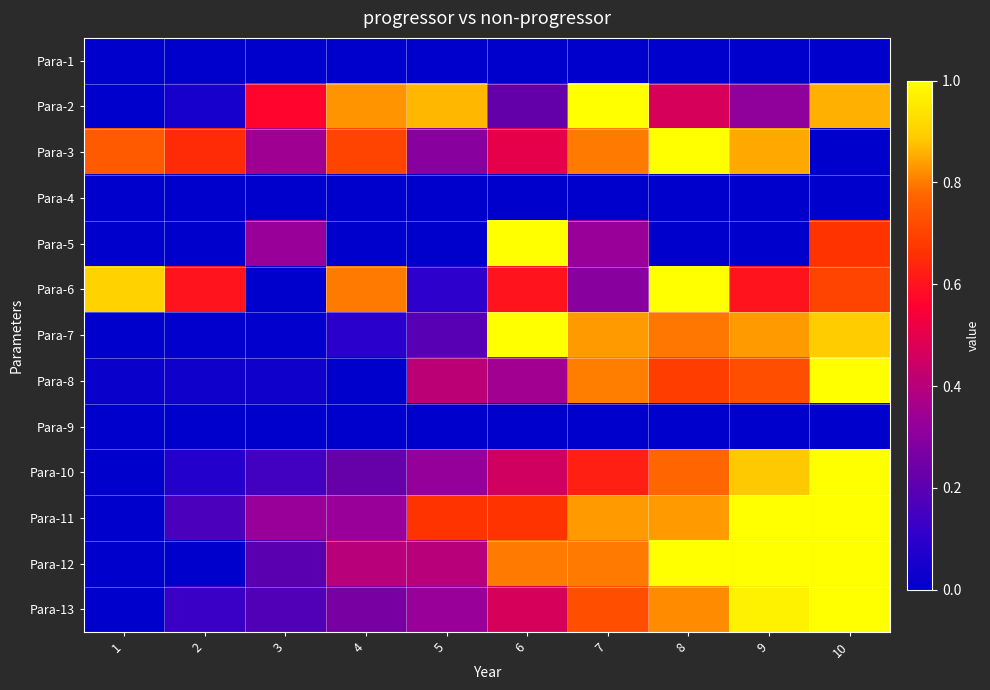

Reading left to right, list all the values displayed in this chart.

Para-1: 1=0.0	2=0.0	3=0.0	4=0.0	5=0.0	6=0.0	7=0.0	8=0.0	9=0.0	10=0.0
Para-2: 1=0.0	2=0.1	3=0.6	4=0.8	5=0.9	6=0.2	7=1.0	8=0.5	9=0.3	10=0.9
Para-3: 1=0.8	2=0.6	3=0.4	4=0.7	5=0.3	6=0.5	7=0.8	8=1.0	9=0.8	10=0.0
Para-4: 1=0.0	2=0.0	3=0.0	4=0.0	5=0.0	6=0.0	7=0.0	8=0.0	9=0.0	10=0.0
Para-5: 1=0.0	2=0.0	3=0.3	4=0.0	5=0.0	6=1.0	7=0.3	8=0.0	9=0.0	10=0.7
Para-6: 1=0.9	2=0.6	3=0.0	4=0.8	5=0.1	6=0.6	7=0.3	8=1.0	9=0.6	10=0.7
Para-7: 1=0.0	2=0.0	3=0.0	4=0.1	5=0.2	6=1.0	7=0.8	8=0.8	9=0.8	10=0.9
Para-8: 1=0.0	2=0.0	3=0.0	4=0.0	5=0.4	6=0.4	7=0.8	8=0.7	9=0.7	10=1.0
Para-9: 1=0.0	2=0.0	3=0.0	4=0.0	5=0.0	6=0.0	7=0.0	8=0.0	9=0.0	10=0.0
Para-10: 1=0.0	2=0.1	3=0.1	4=0.2	5=0.3	6=0.5	7=0.6	8=0.8	9=0.9	10=1.0
Para-11: 1=0.0	2=0.2	3=0.3	4=0.3	5=0.7	6=0.7	7=0.8	8=0.8	9=1.0	10=1.0
Para-12: 1=0.0	2=0.0	3=0.2	4=0.4	5=0.4	6=0.8	7=0.8	8=1.0	9=1.0	10=1.0
Para-13: 1=0.0	2=0.1	3=0.2	4=0.3	5=0.3	6=0.5	7=0.7	8=0.8	9=1.0	10=1.0